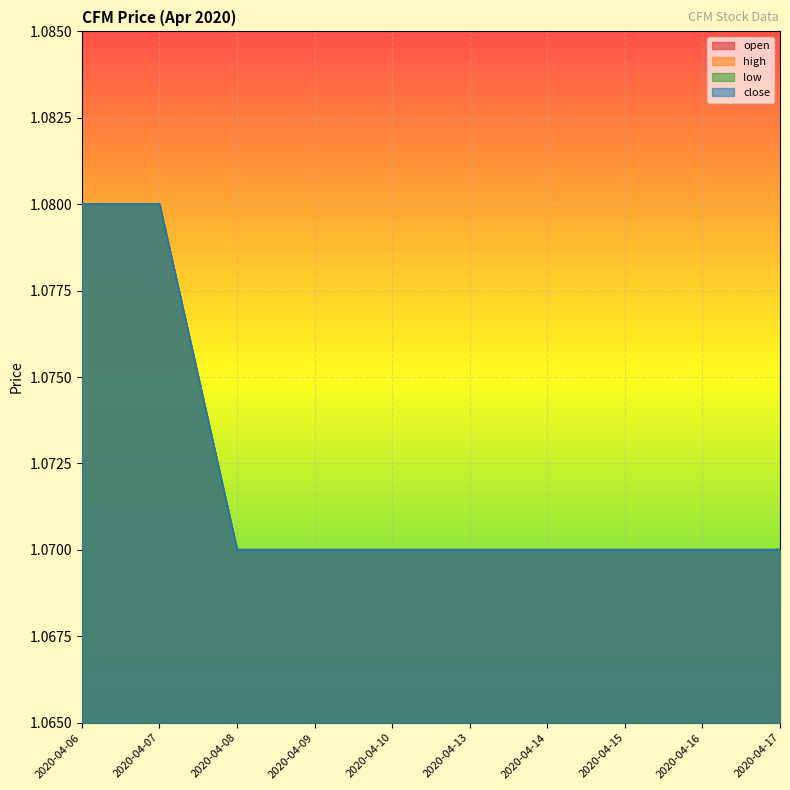

Which series has the largest total across all categories?

open